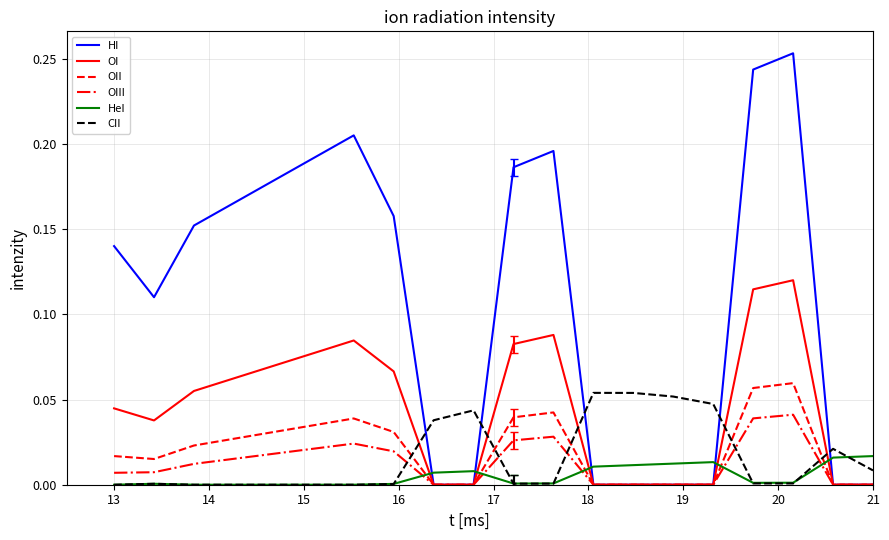

How many intersections are there between HI and CII?

5